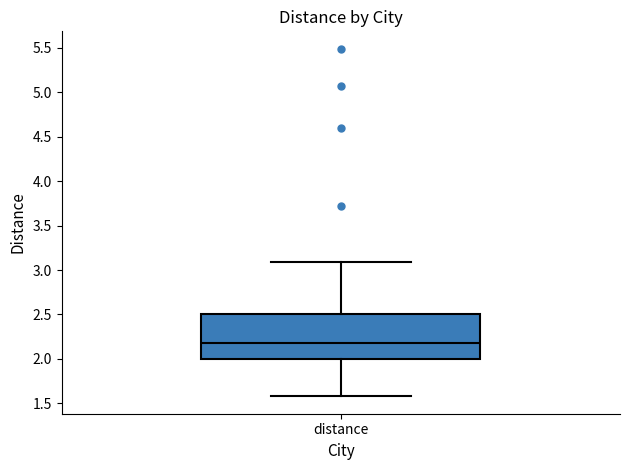

Read this box plot against the y-axis: the position of the median line, the range covered by the box, and the ends of both whiskers. The values are not printed on the chart, so give them approximately, as read against the axis.

median 2.2, box 2.0 to 2.5, whiskers 1.6 to 3.1